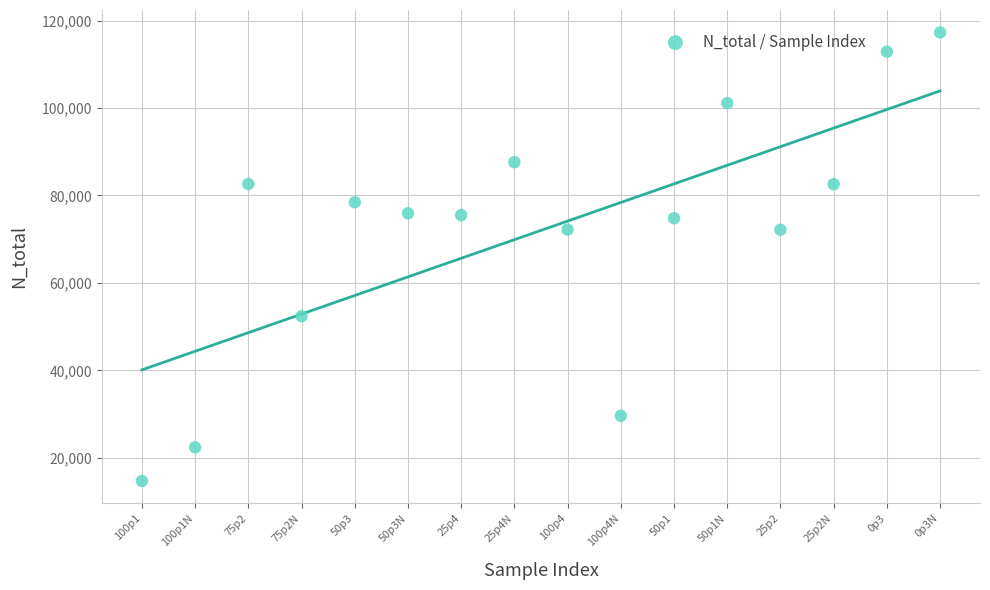

What is the range of Y values (max minus min)?

102638